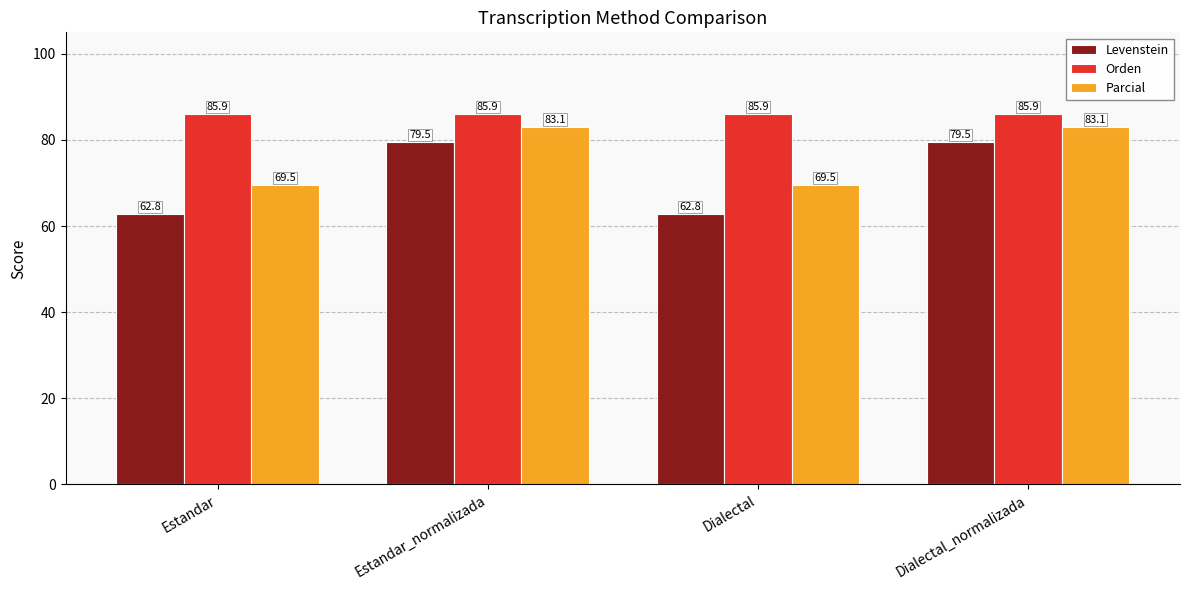

What is the total value across all series at Dialectal_normalizada?

248.5